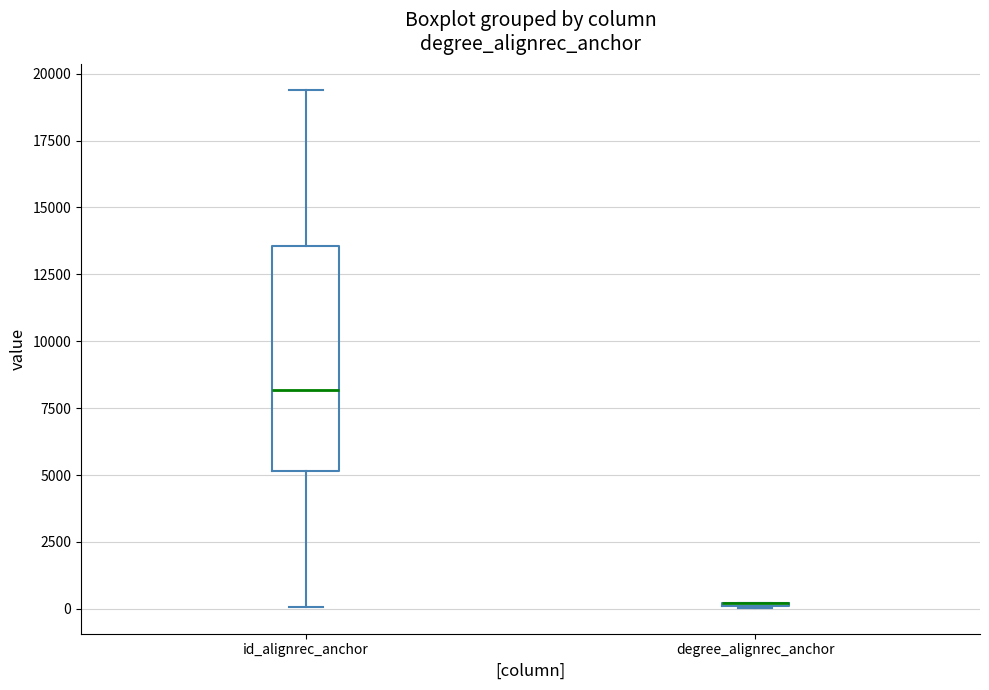

Reading left to right, transcribe this box plot: for each box, give where its median line is, the range the box spans, and where its two whiskers end, as read against the y-axis. The values are not printed on the chart, so give them approximately, as read against the axis.

id_alignrec_anchor: median 8000, box 5000 to 13500, whiskers 0 to 19500
degree_alignrec_anchor: box collapsed to a line at 0, whiskers 0 to 0